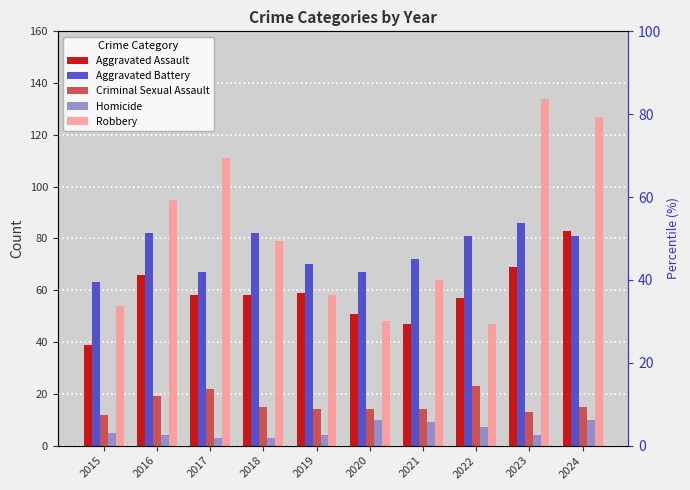

What is the spread (max minus min) of values at 2017?

108